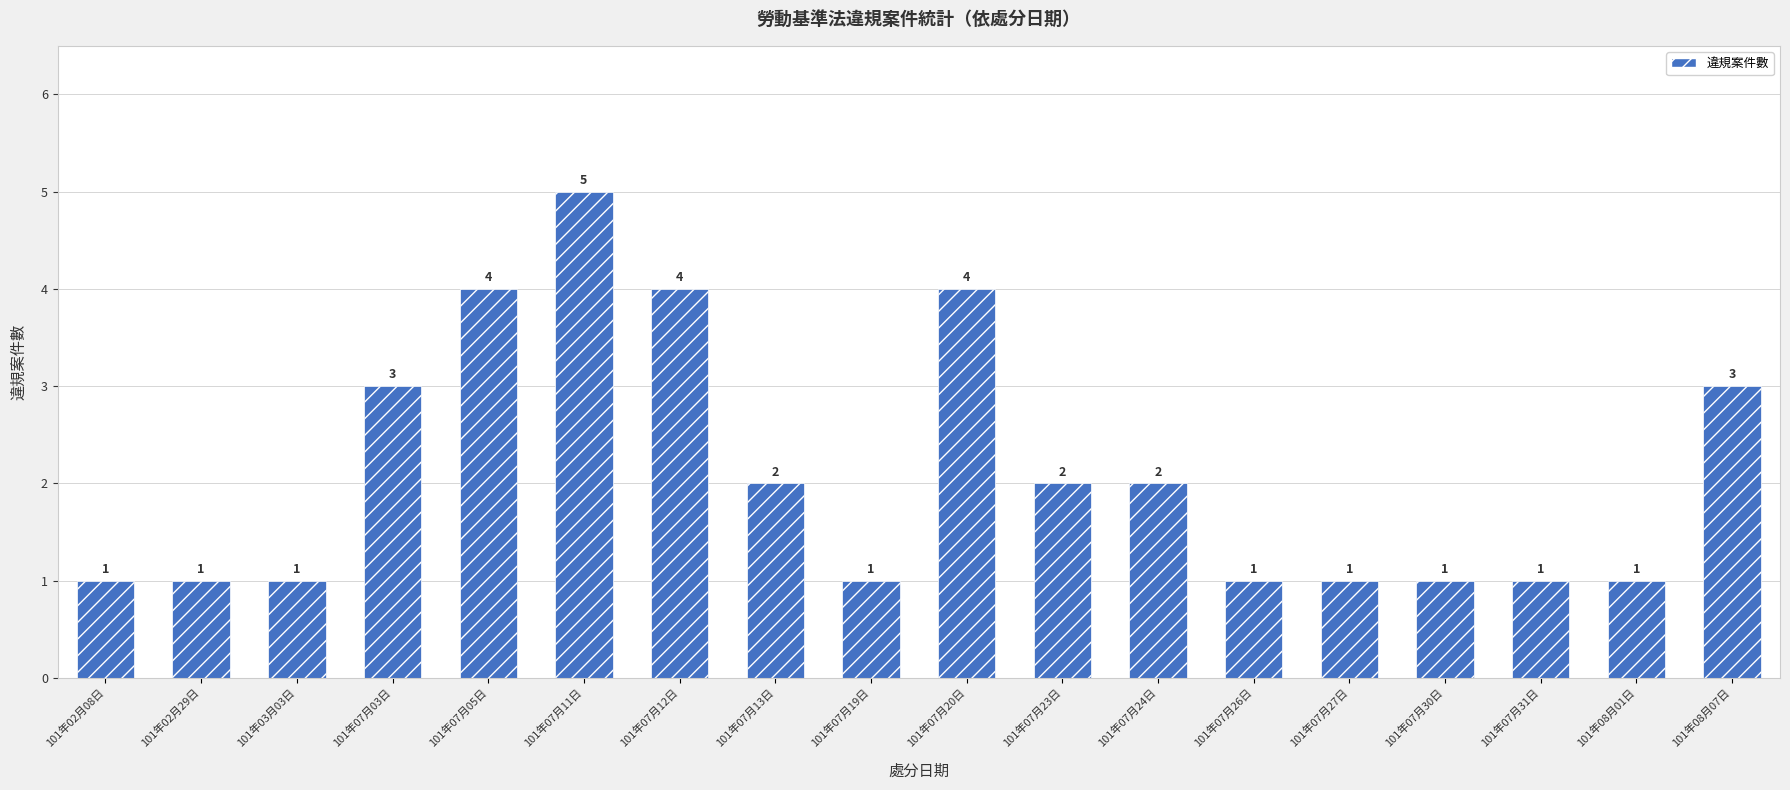

What is the change in value from 101年03月03日 to 101年07月24日?

+1